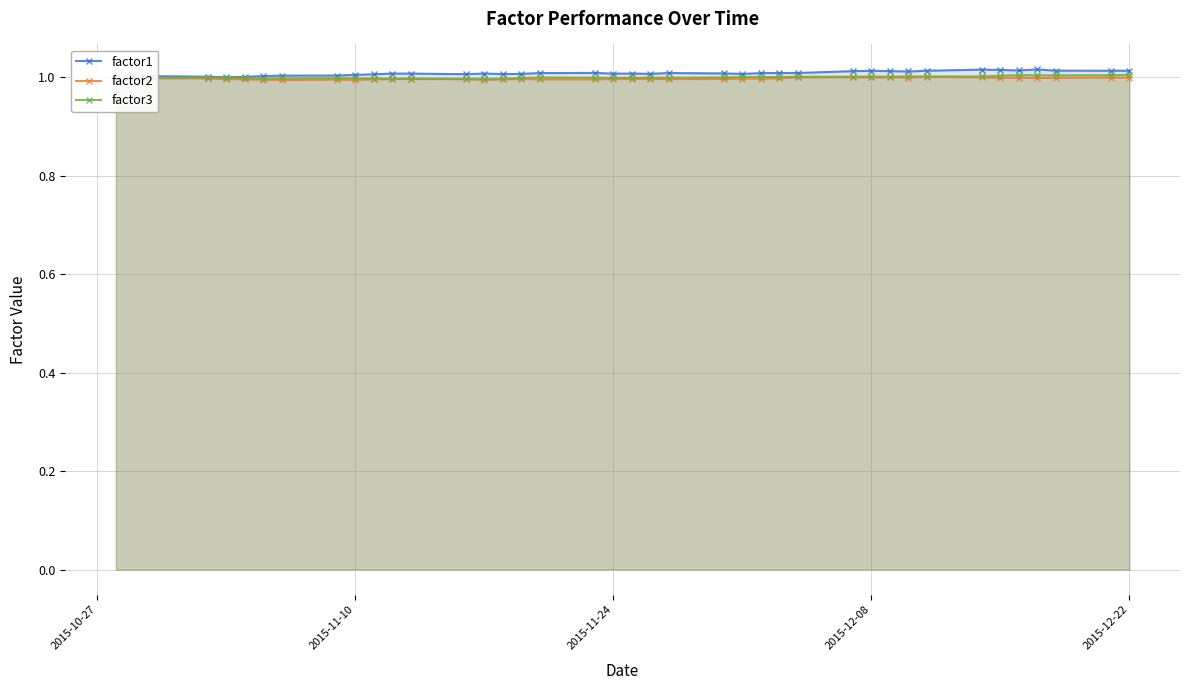

Count the number of data series in this chart.

3